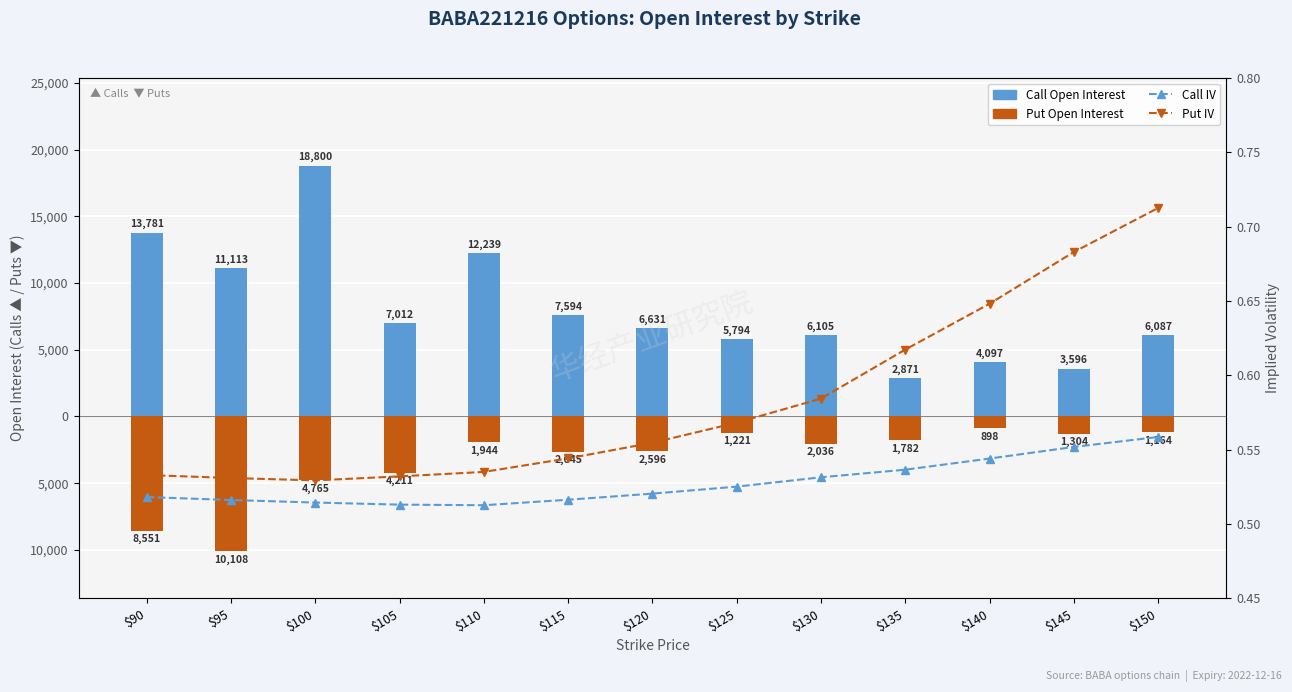

What is the difference between the highest and lowest values at $150?

7251.0